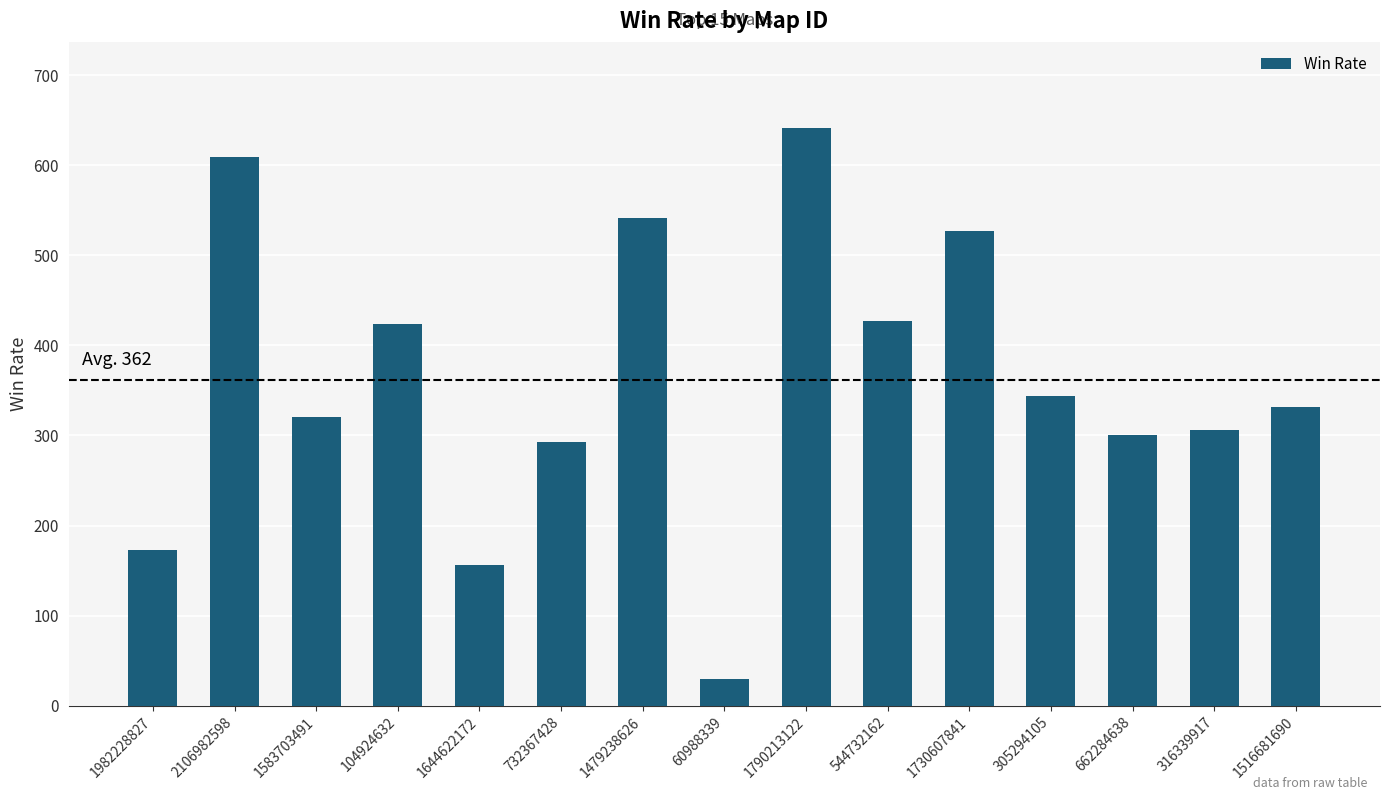

What value does the data have at 1982228827, to the nearest 100?

200